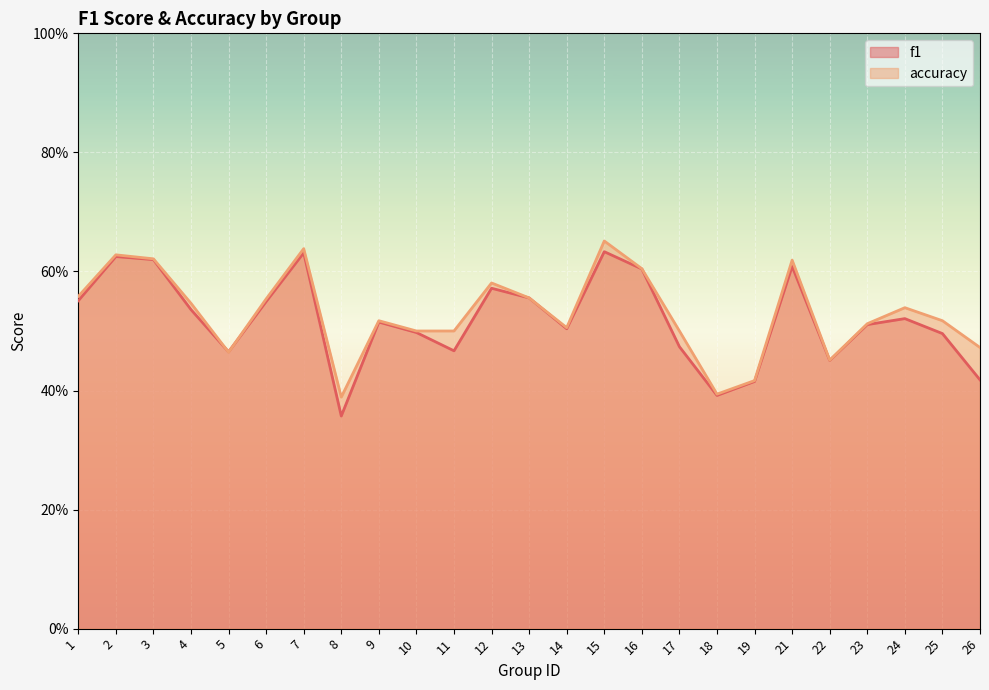

What are all the series names shown in the legend?

f1, accuracy